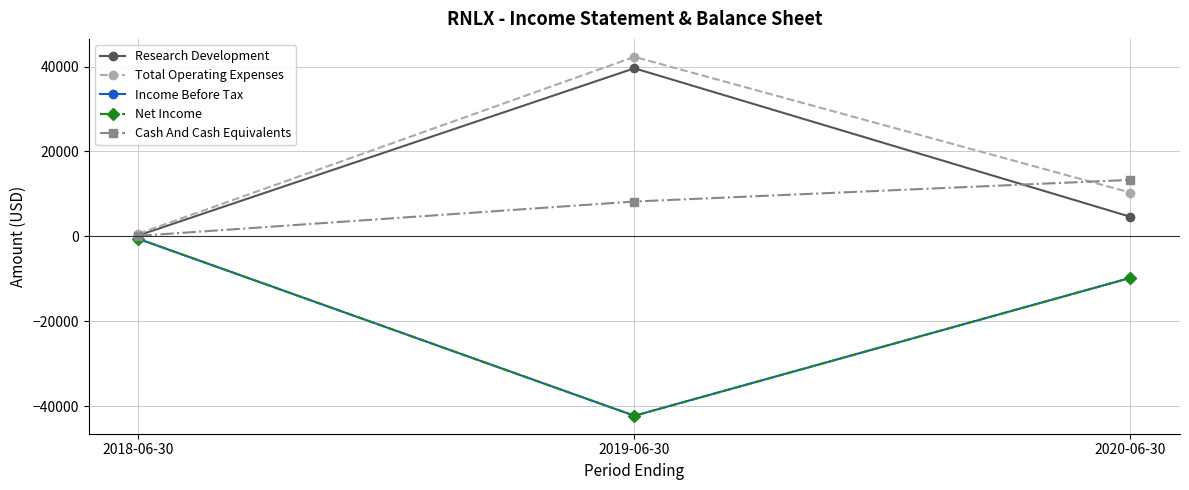

At which label is Income Before Tax closest to -21450?

2020-06-30